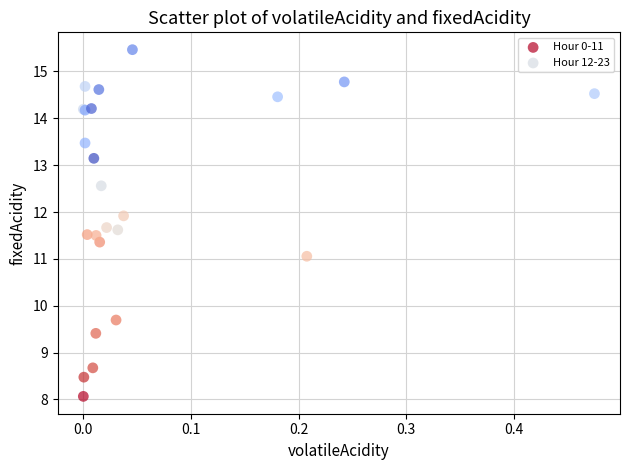

What are all the series names shown in the legend?

Hour 0-11, Hour 12-23